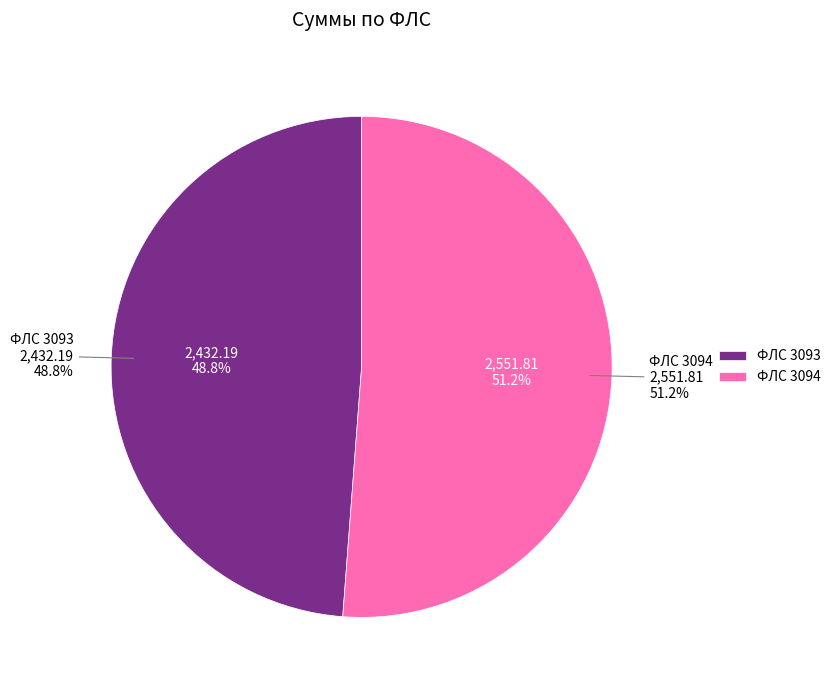

To the nearest percent, what percentage of the pie is 3094?

51%